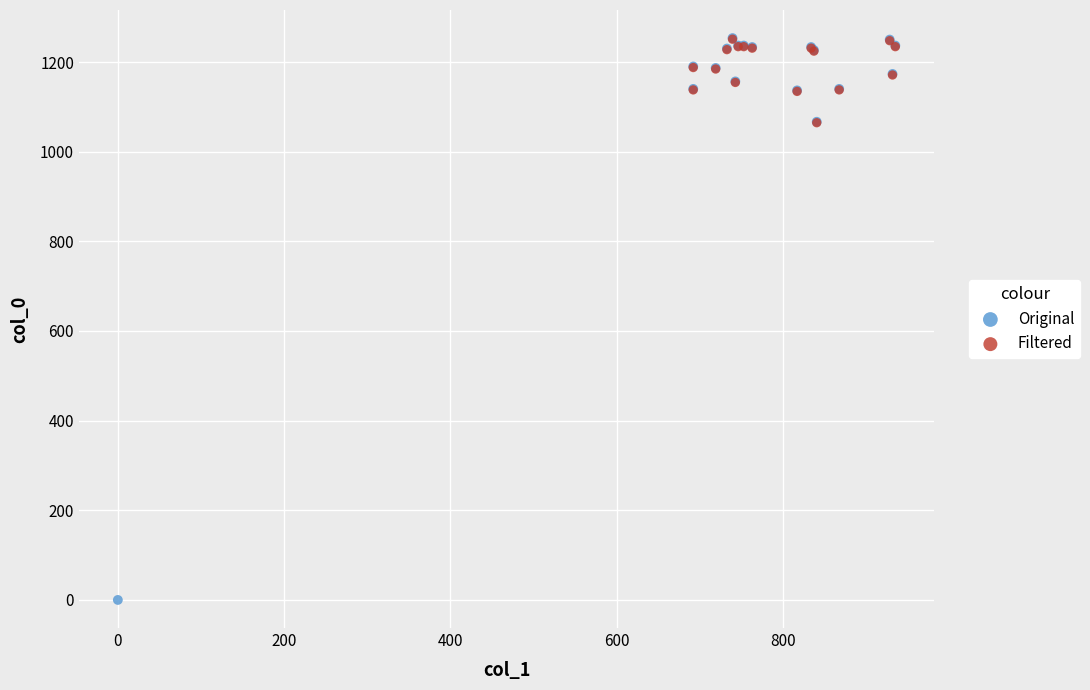

Which series has the largest Y range (max minus min)?

Original